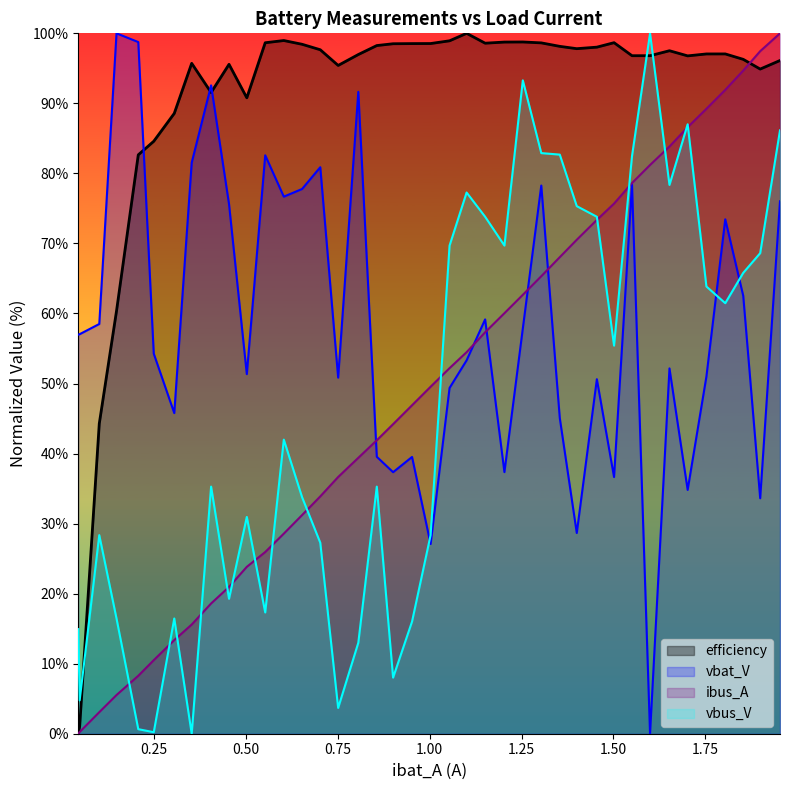

Rank the series by their maximum value, from lowest to highest.

ibat_A, vbat_V, efficiency, vbus_V